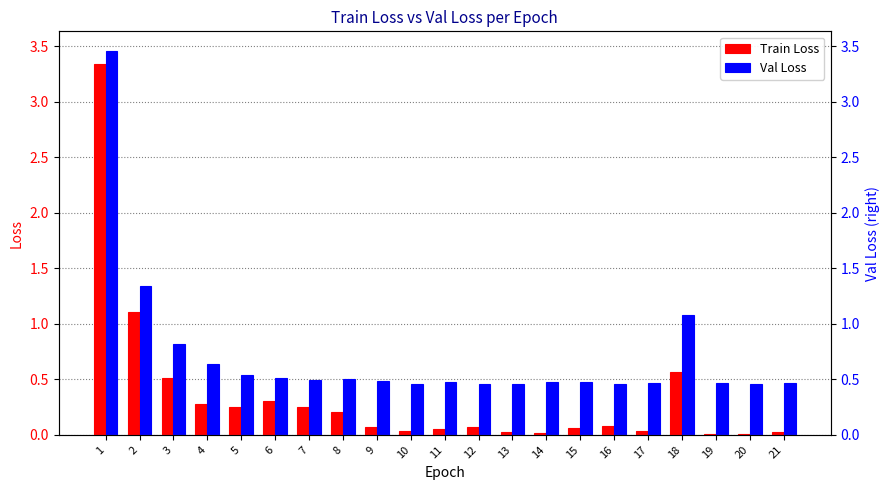

What are all the series names shown in the legend?

Train Loss, Val Loss